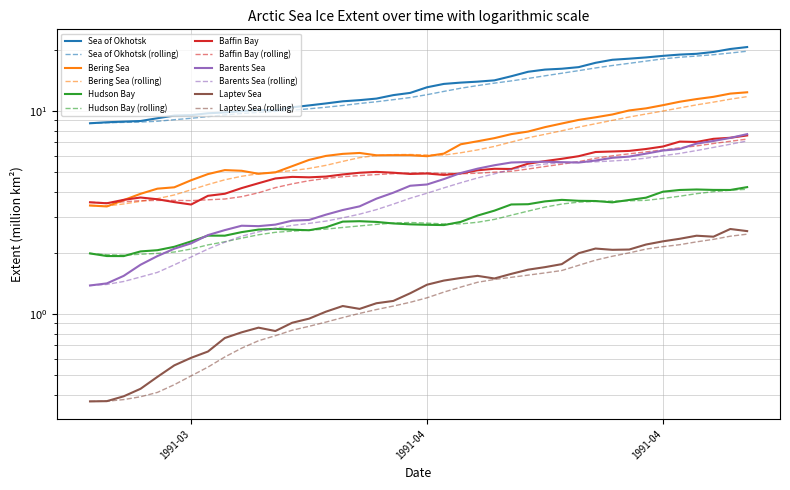

The value of Bering Sea at 10 is 6.7. True or false?

False